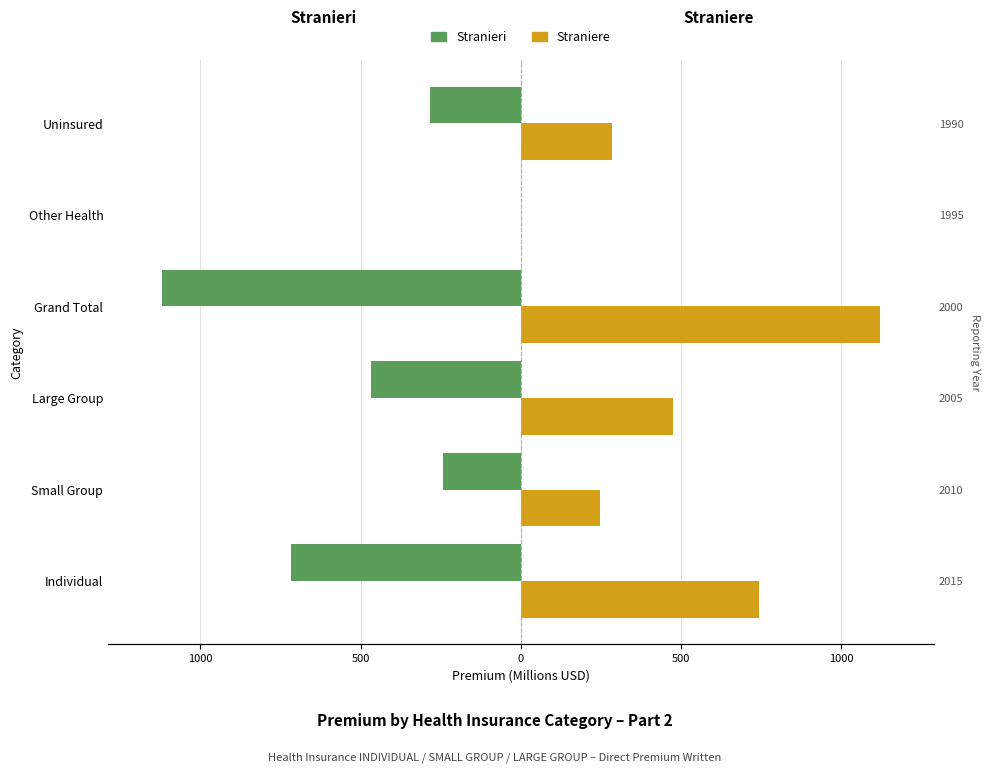

What is the sum of all Stranieri values?

-2836.6